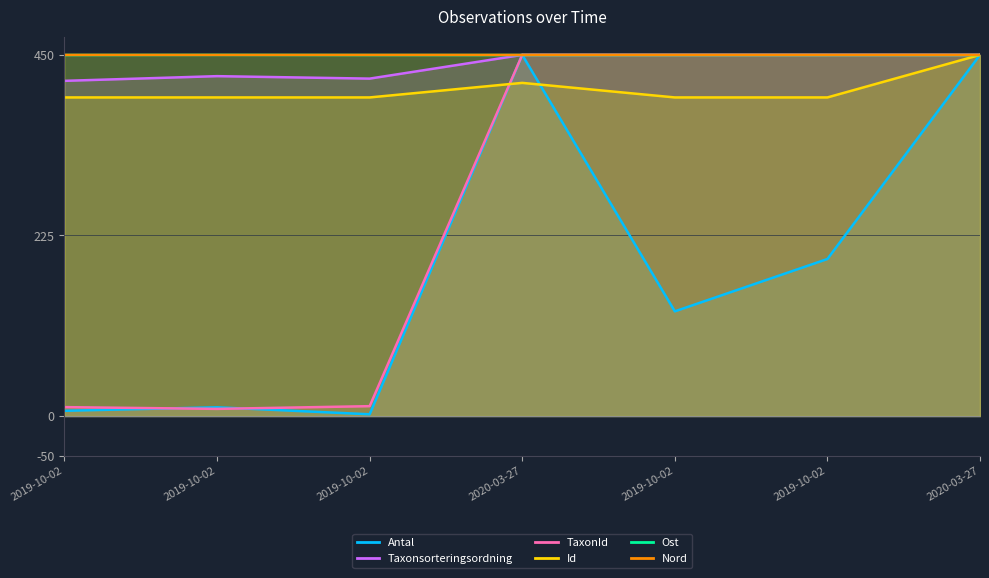

Rank the categories by Ost value from highest to lowest.

2019-10-02, 2019-10-02, 2019-10-02, 2019-10-02, 2019-10-02, 2020-03-27, 2020-03-27